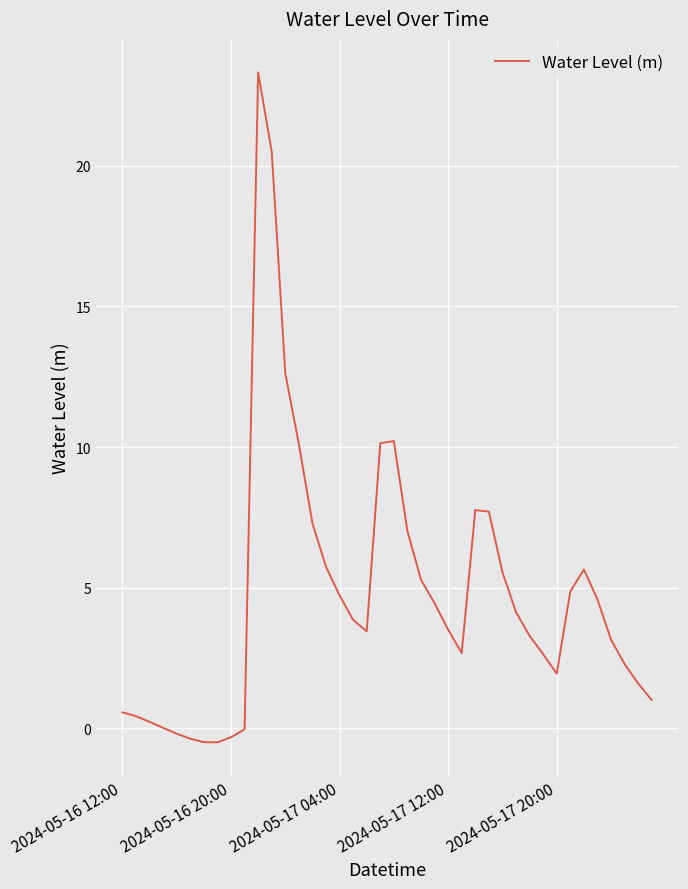

What is the difference between the maximum and minimum values?

23.8